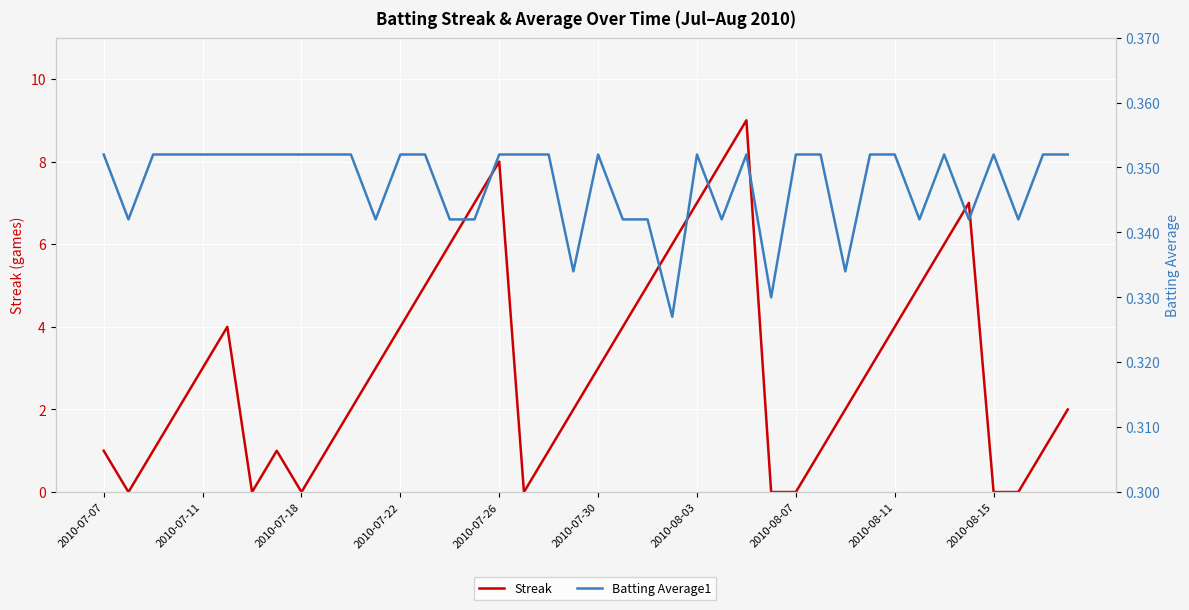

Which series ends up on top after the final intersection of Batting Average1 and Streak?

Streak